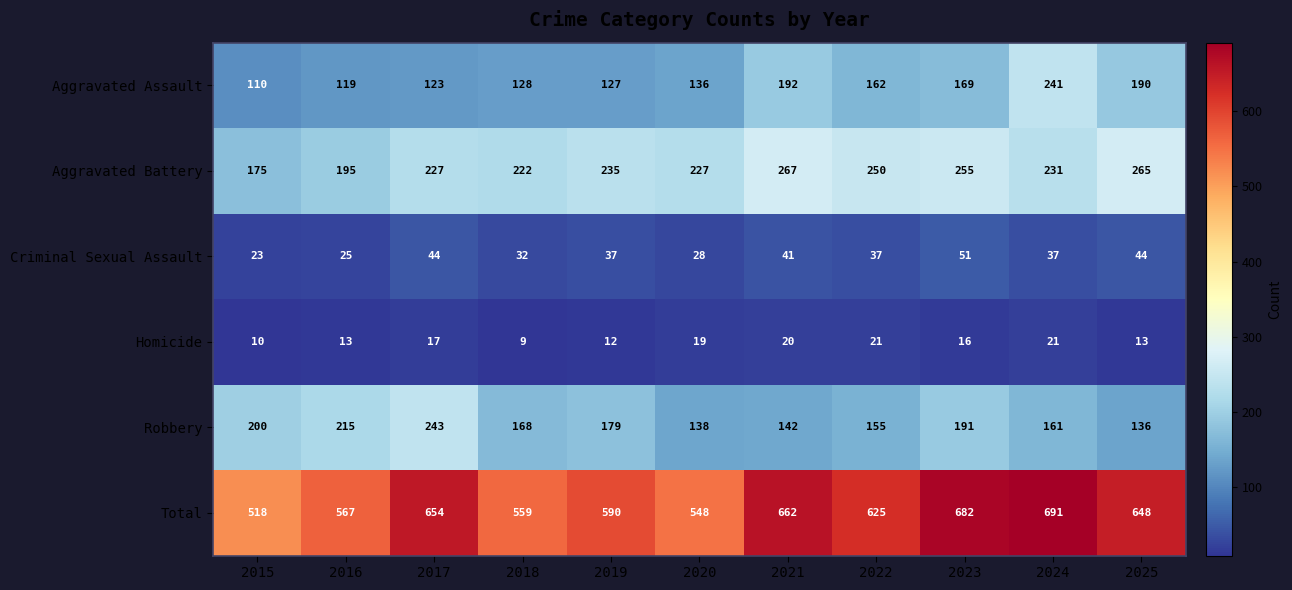

Which series has the widest spread of values?

Total